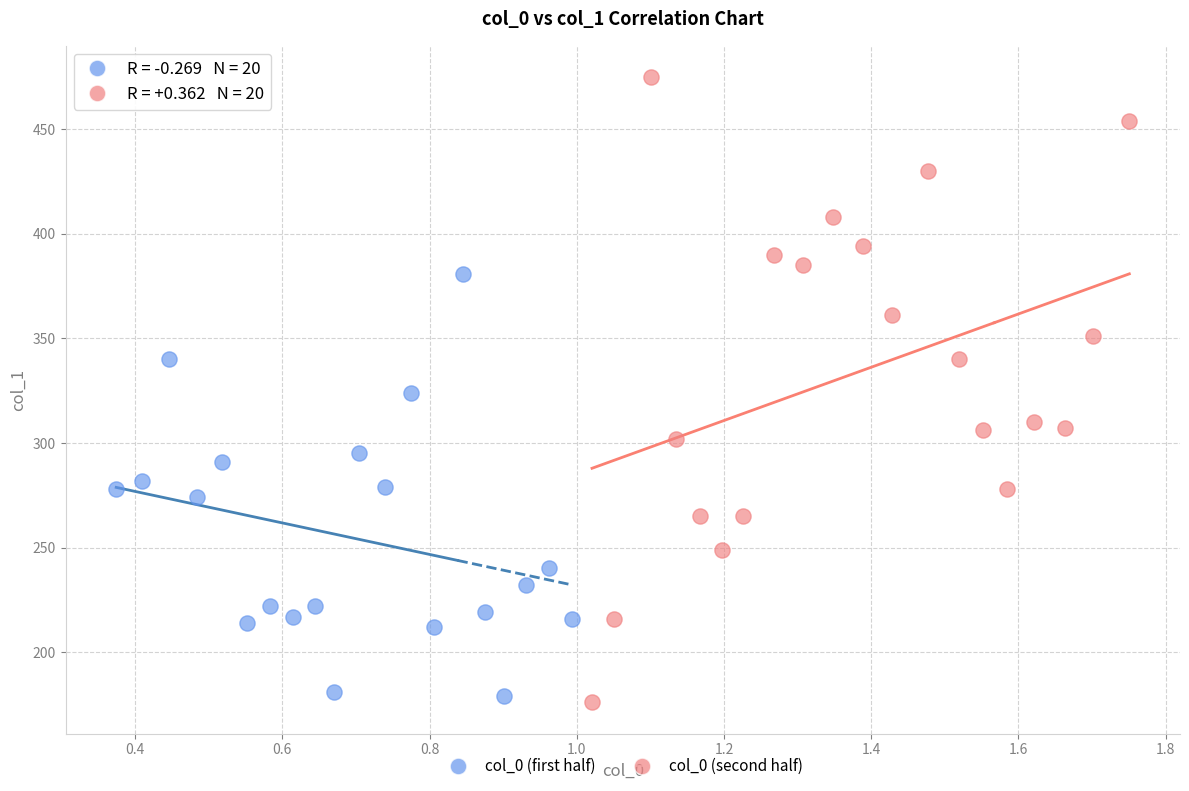

Which series has the widest spread of Y values?

col_0 (second half)